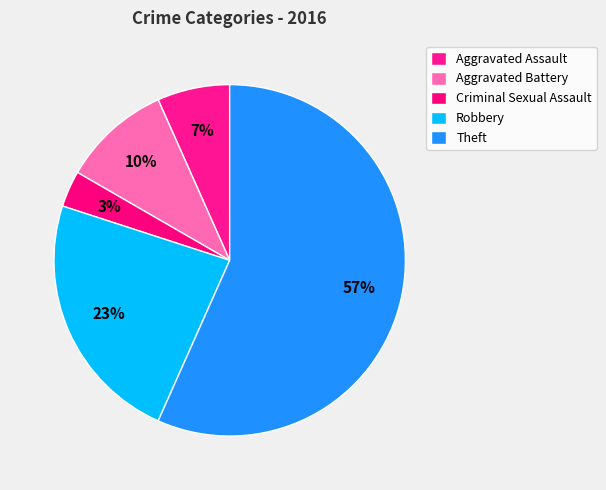

To the nearest percent, what percentage of the pie is Criminal Sexual Assault?

3%